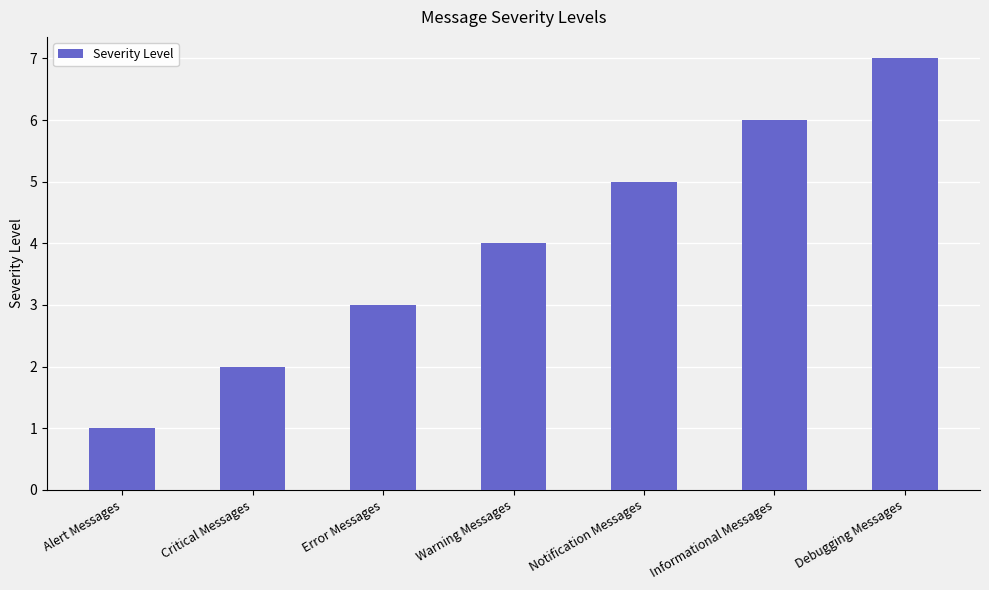

Which has a higher value, Notification Messages or Alert Messages?

Notification Messages